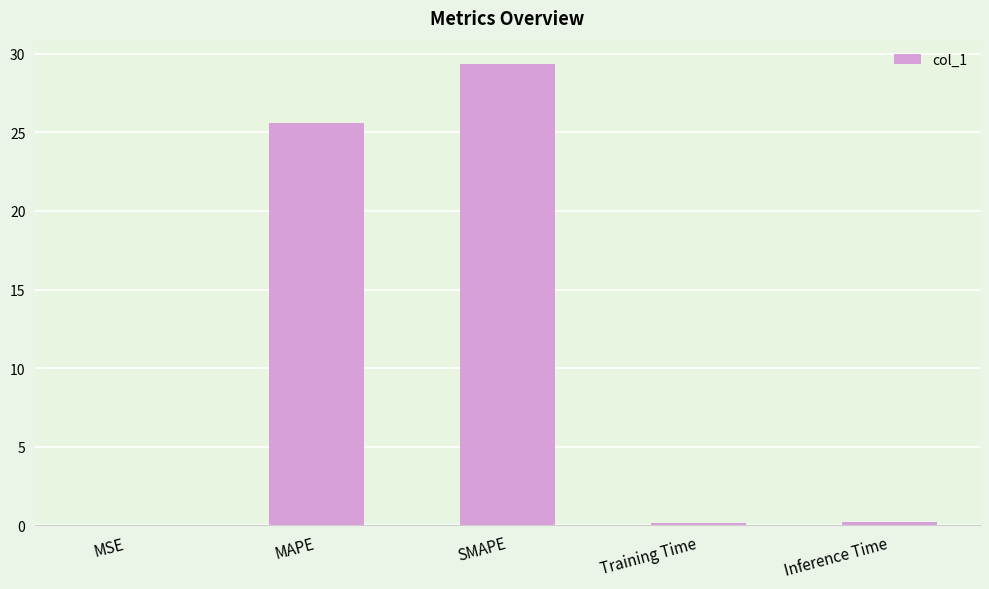

Where is the data nearest to the value 14?

MAPE